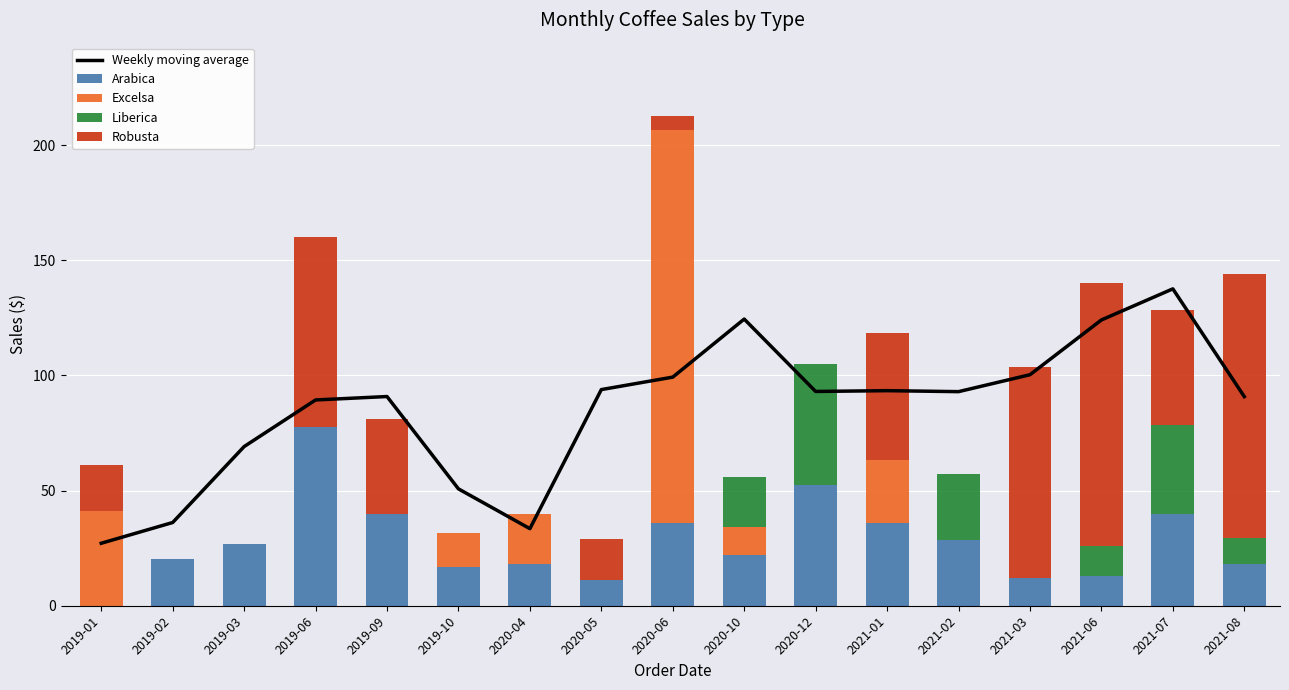

How many groups of bars are there?

17